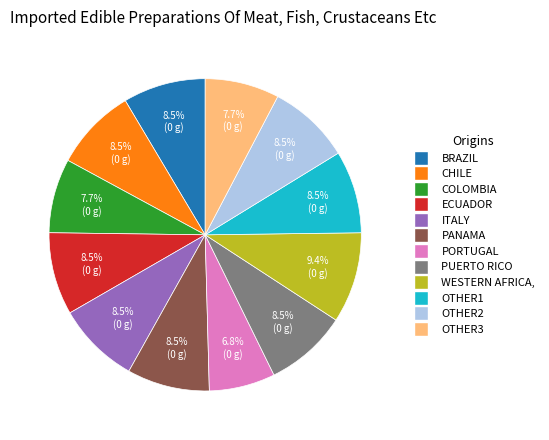

Is there any slice that represents more than half of the pie?

No